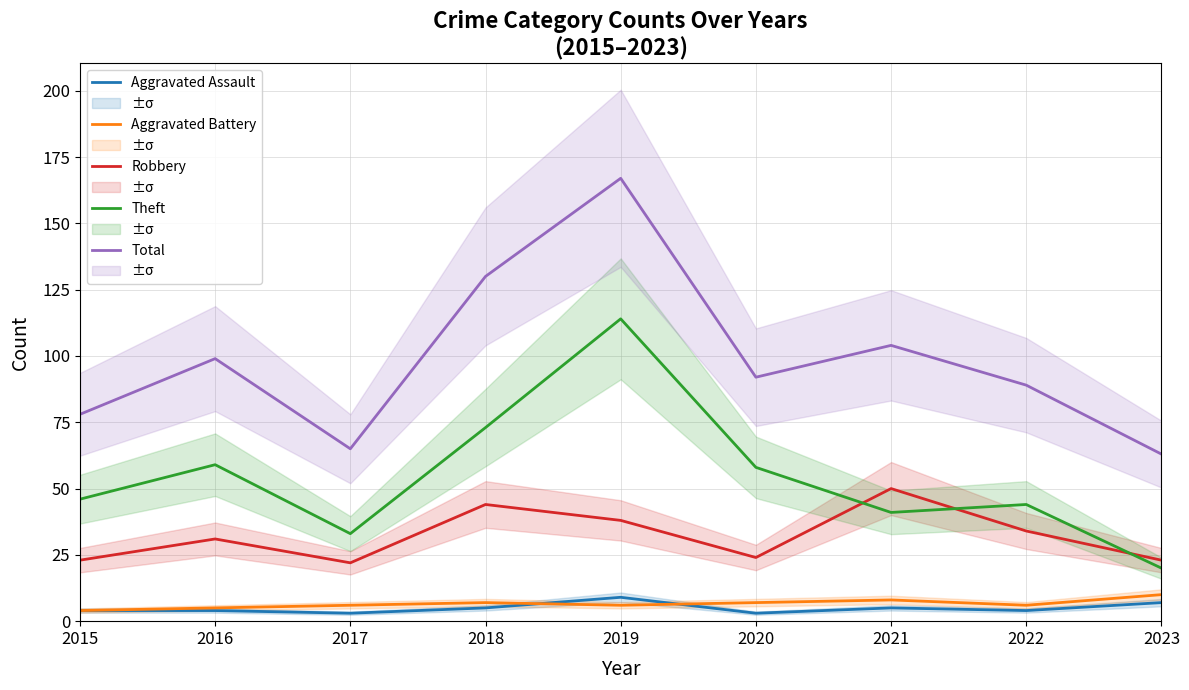

At which category does Robbery reach its first local peak?

2016